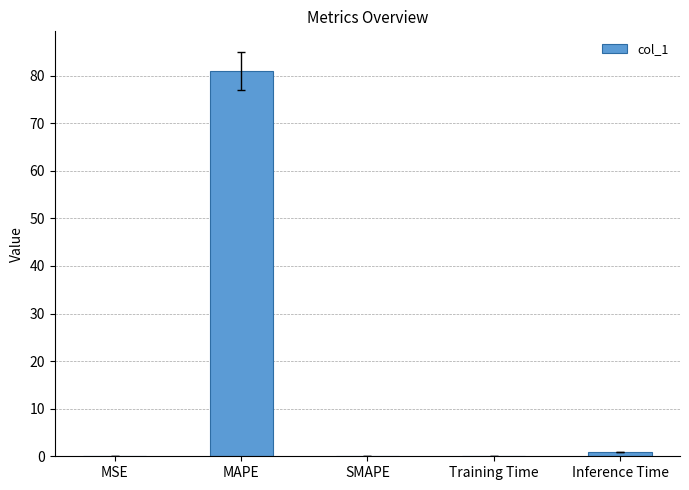

What value does the data have at MAPE?

81.0